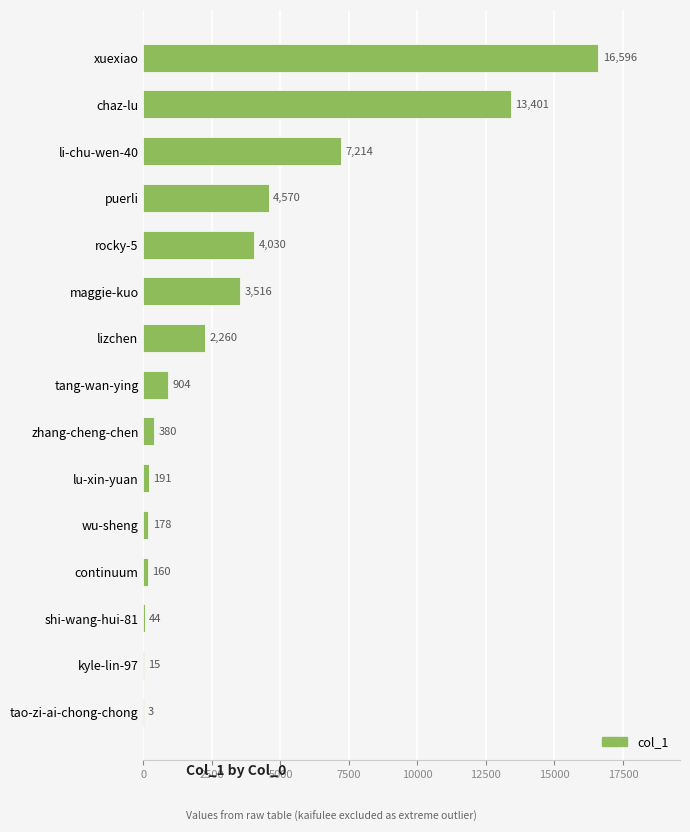

What is the sum of all values?

53462